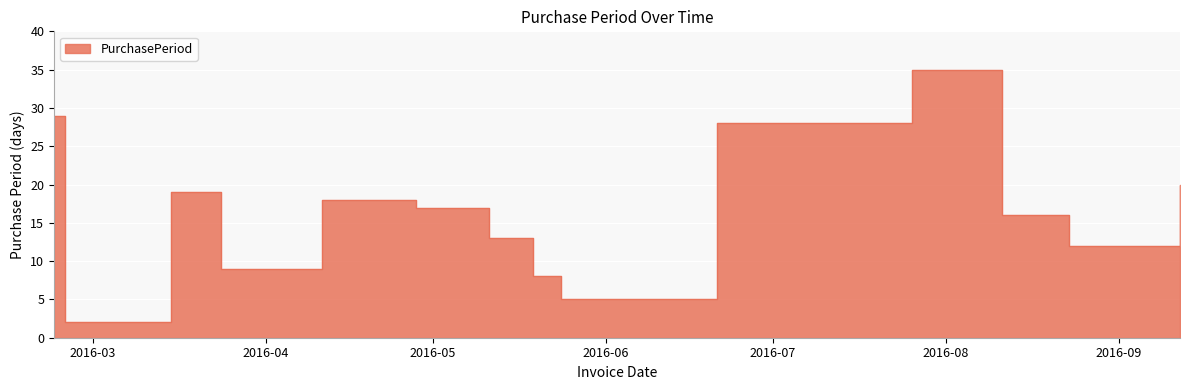

How many lines are shown in the chart?

1